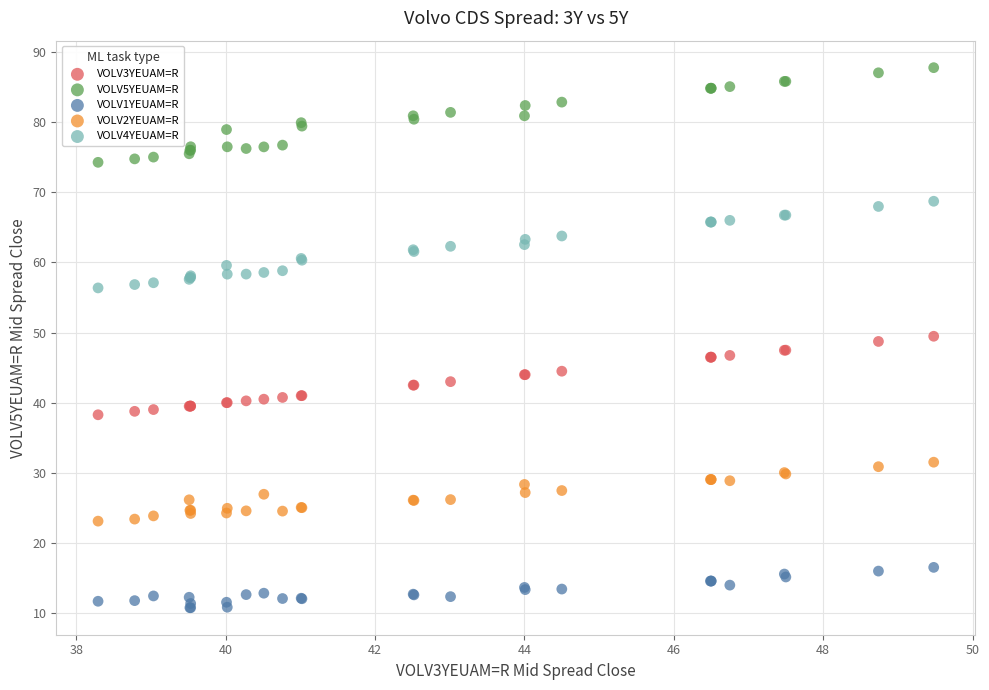

Which series contains the highest Y value?

VOLV5YEUAM=R